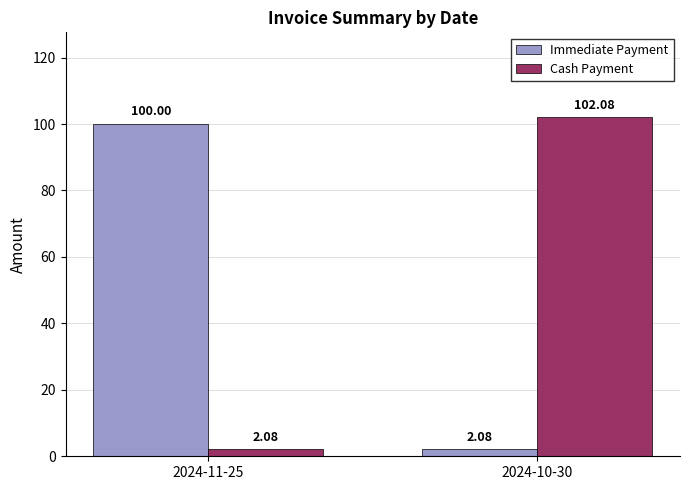

At how many categories does at least one series exceed 72?

2